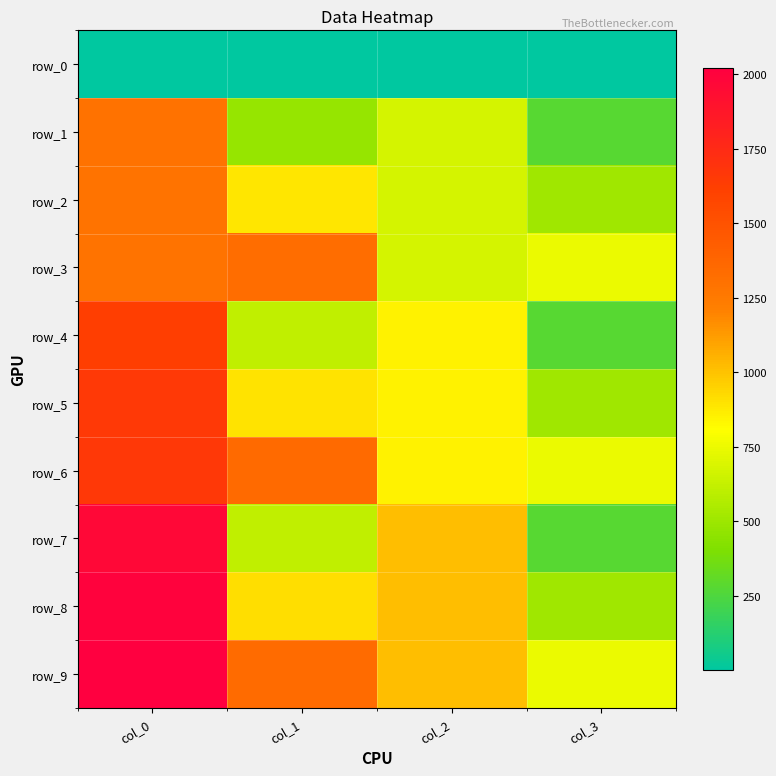

Reading left to right, extract all data points from this chart.

row_0: col_0=0.5	col_1=0.5	col_2=1.0	col_3=1.0
row_1: col_0=1299.4	col_1=480.0	col_2=677.5	col_3=281.8
row_2: col_0=1292.9	col_1=892.8	col_2=677.5	col_3=512.5
row_3: col_0=1291.3	col_1=1330.9	col_2=677.5	col_3=743.2
row_4: col_0=1627.4	col_1=615.8	col_2=847.0	col_3=281.8
row_5: col_0=1655.0	col_1=898.7	col_2=847.0	col_3=512.5
row_6: col_0=1662.0	col_1=1349.4	col_2=847.0	col_3=743.2
row_7: col_0=1961.1	col_1=610.3	col_2=1016.5	col_3=281.8
row_8: col_0=2004.4	col_1=914.9	col_2=1016.5	col_3=512.5
row_9: col_0=2022.2	col_1=1336.8	col_2=1016.5	col_3=743.2